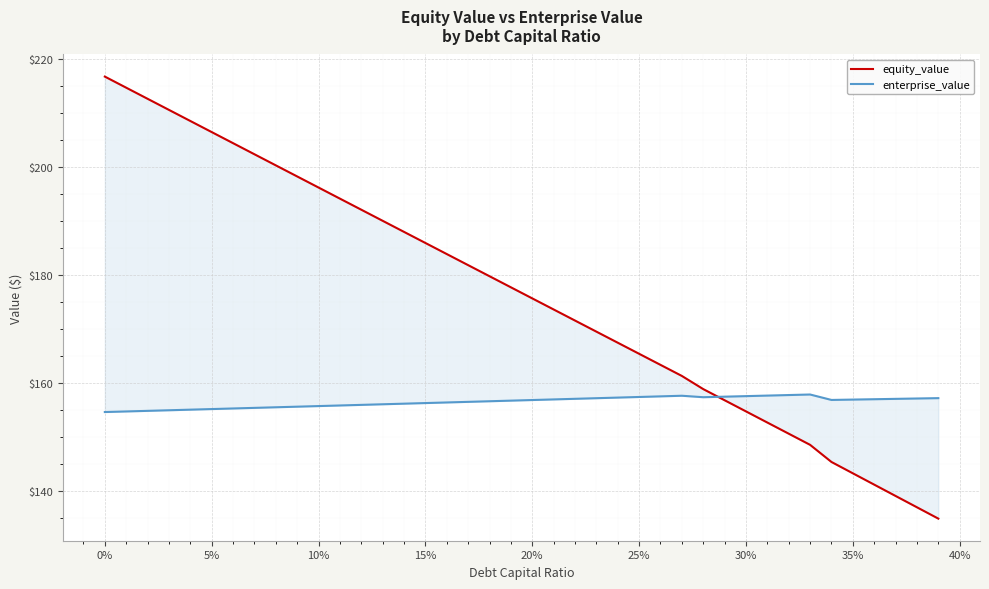

Is this an area chart (filled region under the line)?

No